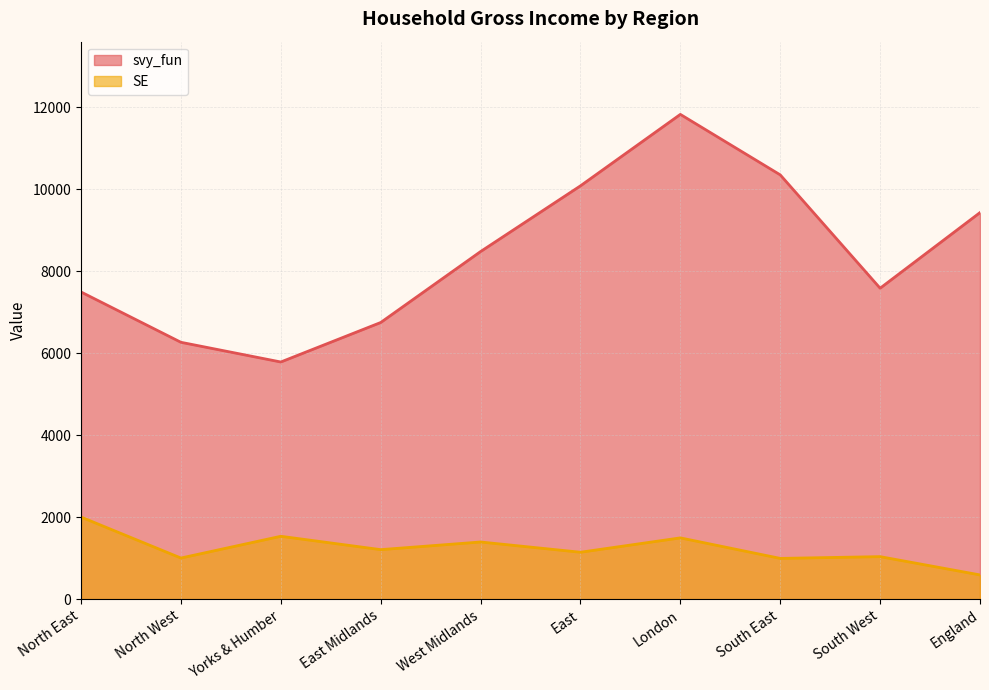

What is the minimum value shown in the chart?

591.0